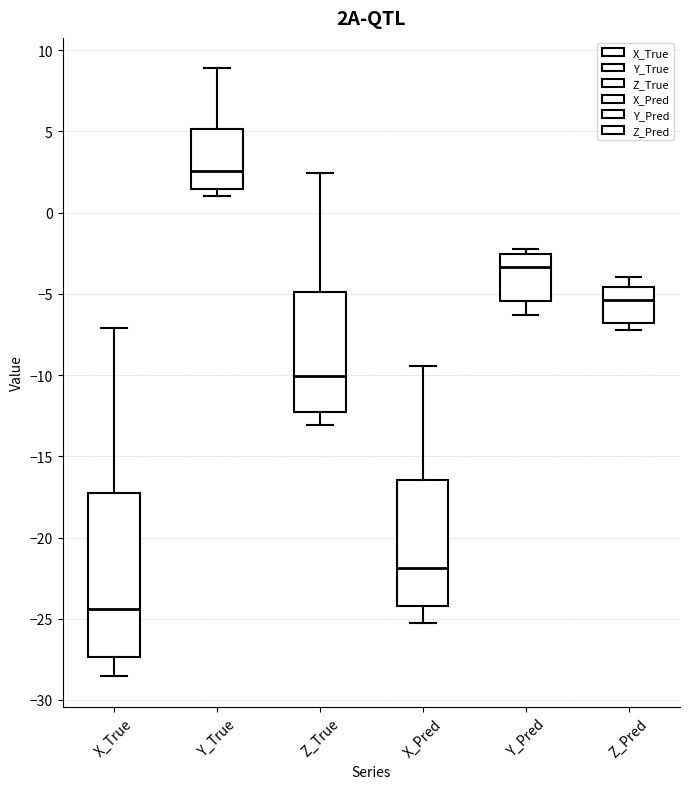

Which box is the tallest, from its lower edge to its upper edge?

X_True